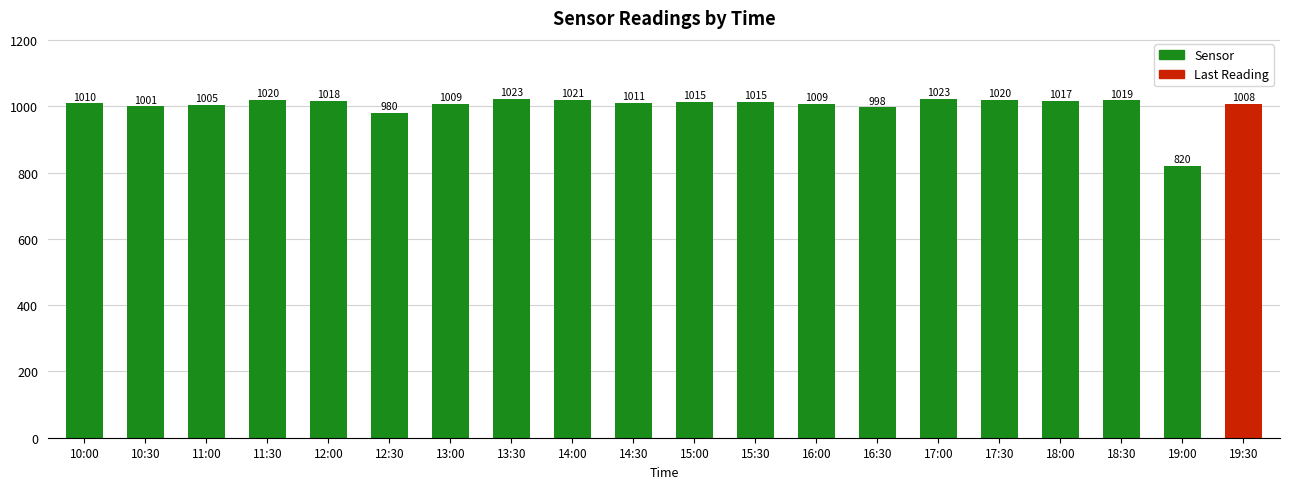

Where does the data first go above 1015?

11:30